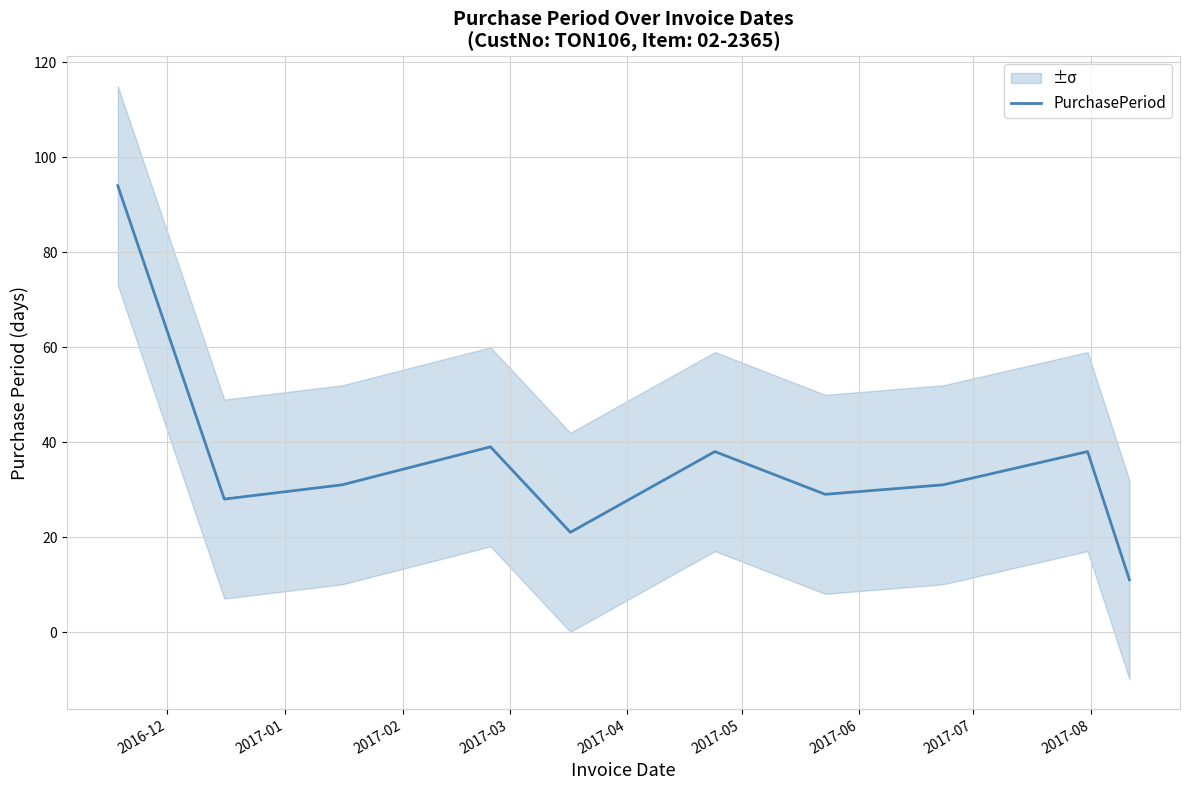

What is the lowest value of the PurchasePeriod series?

11